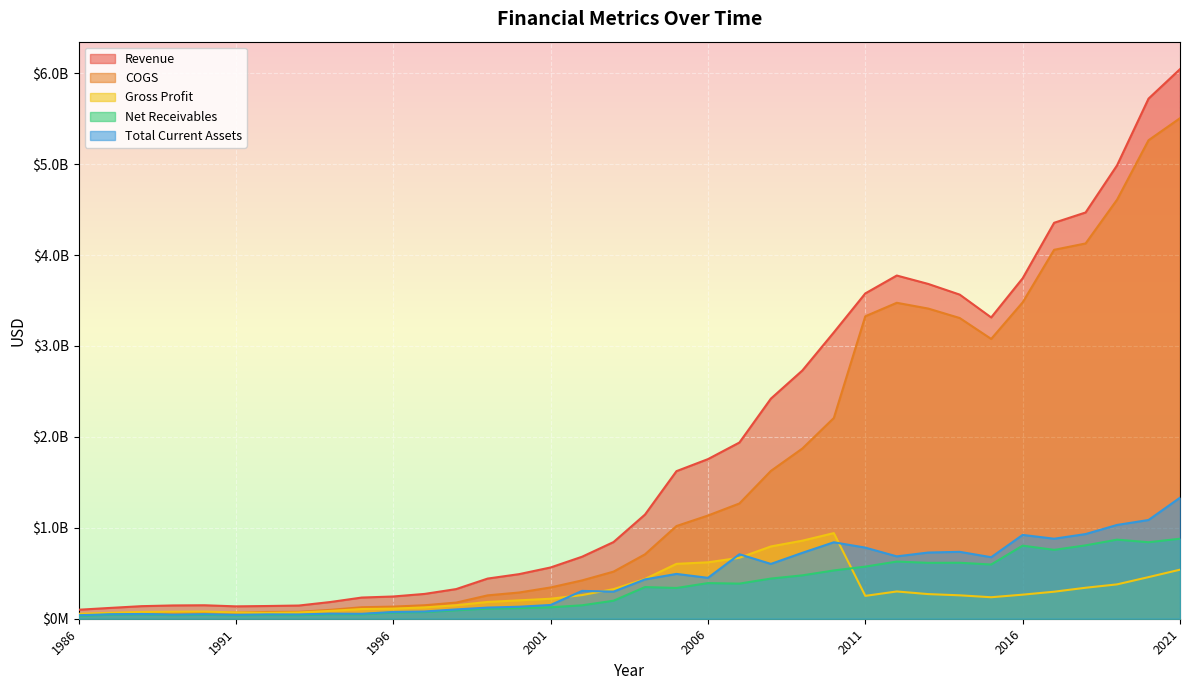

How many data points in Net Receivables are above 338055000?

17